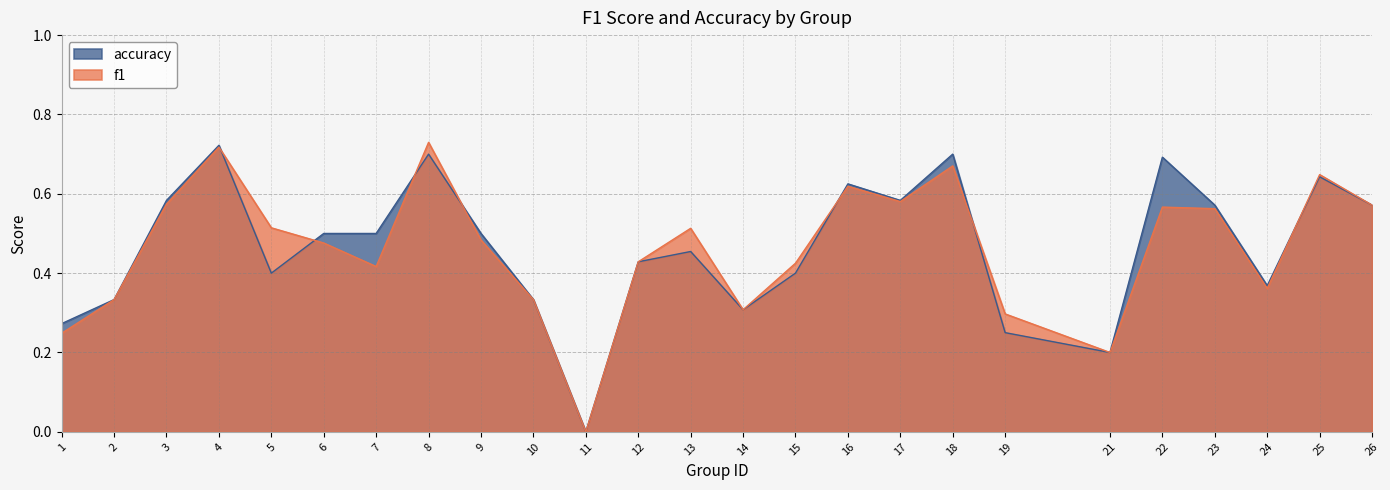

What is the value of the accuracy point at the 13th from the left?

0.5